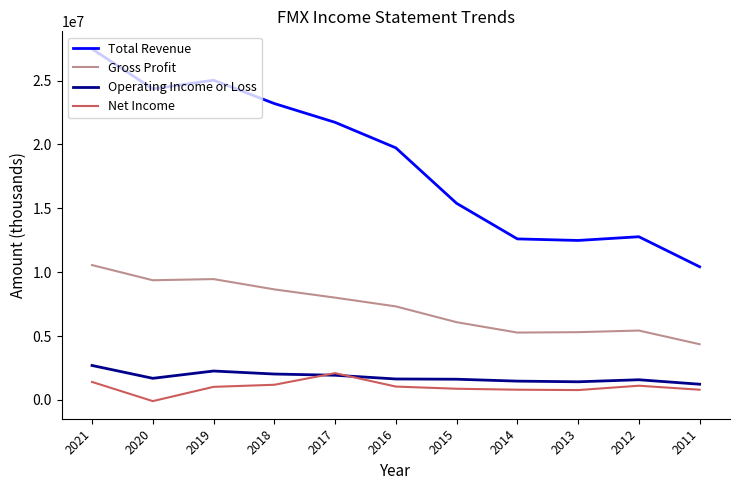

Does the chart have visible grid lines?

No